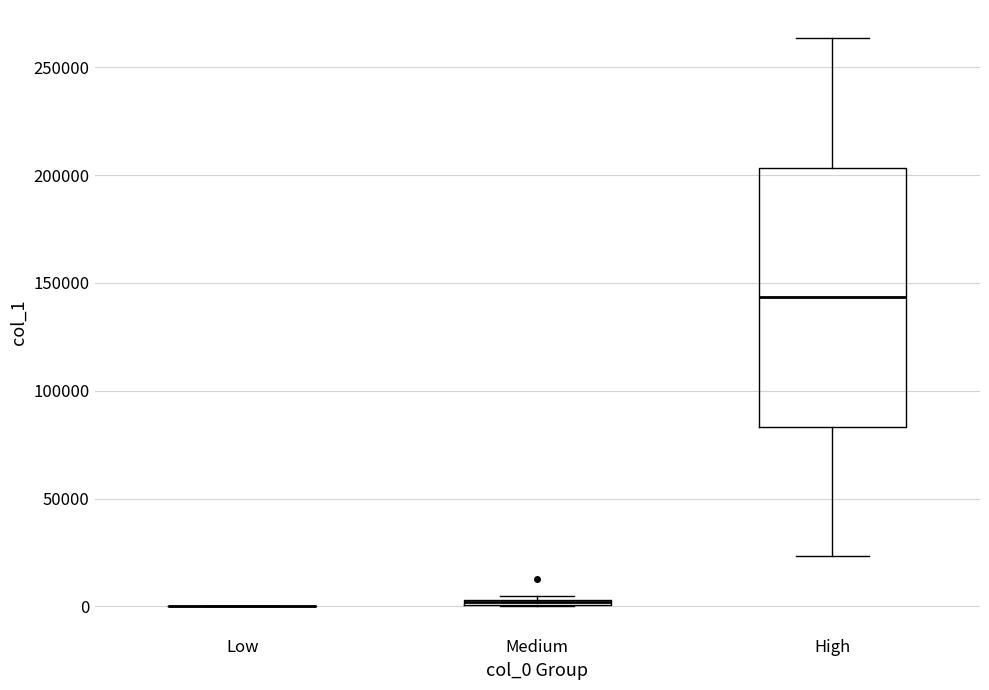

Comparing the boxes themselves (not the whiskers), which one is the tallest?

High